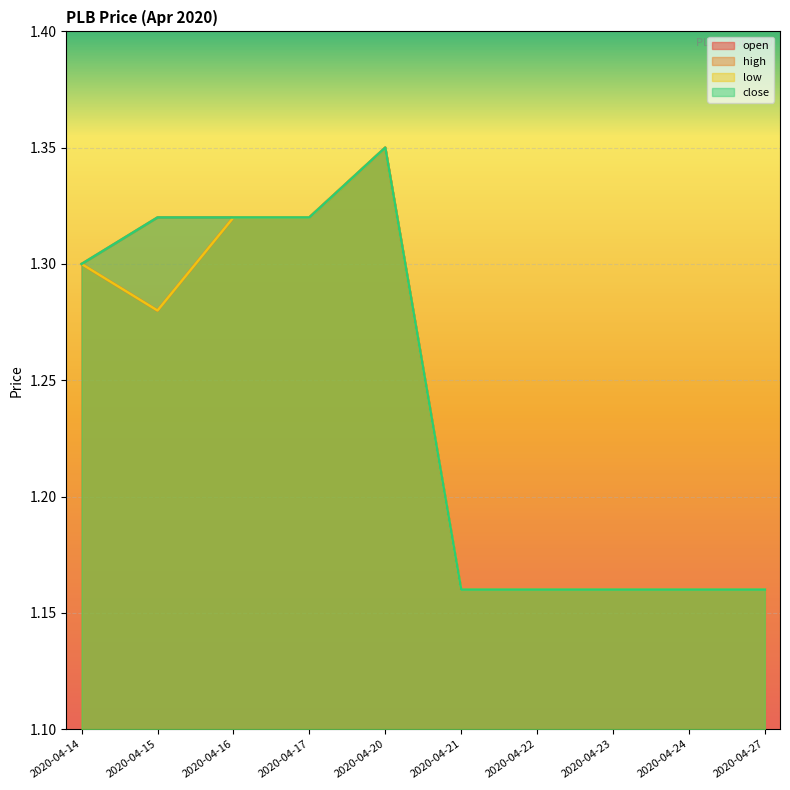

True or false: high and low cross at least once.

False